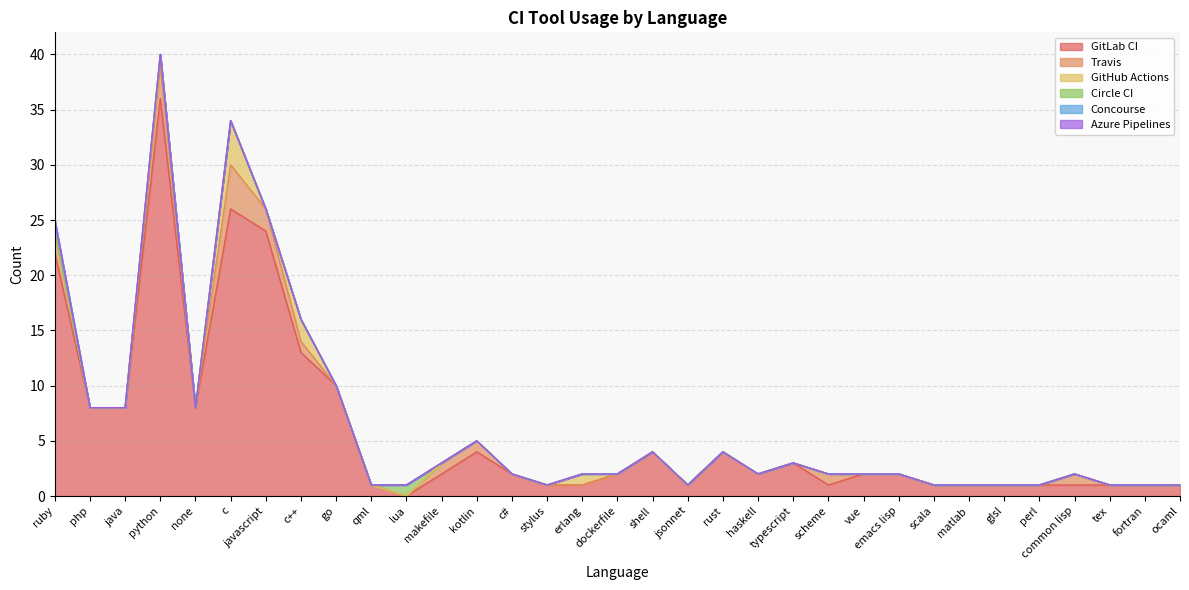

Is it true that GitHub Actions equals -2 at ruby?

False